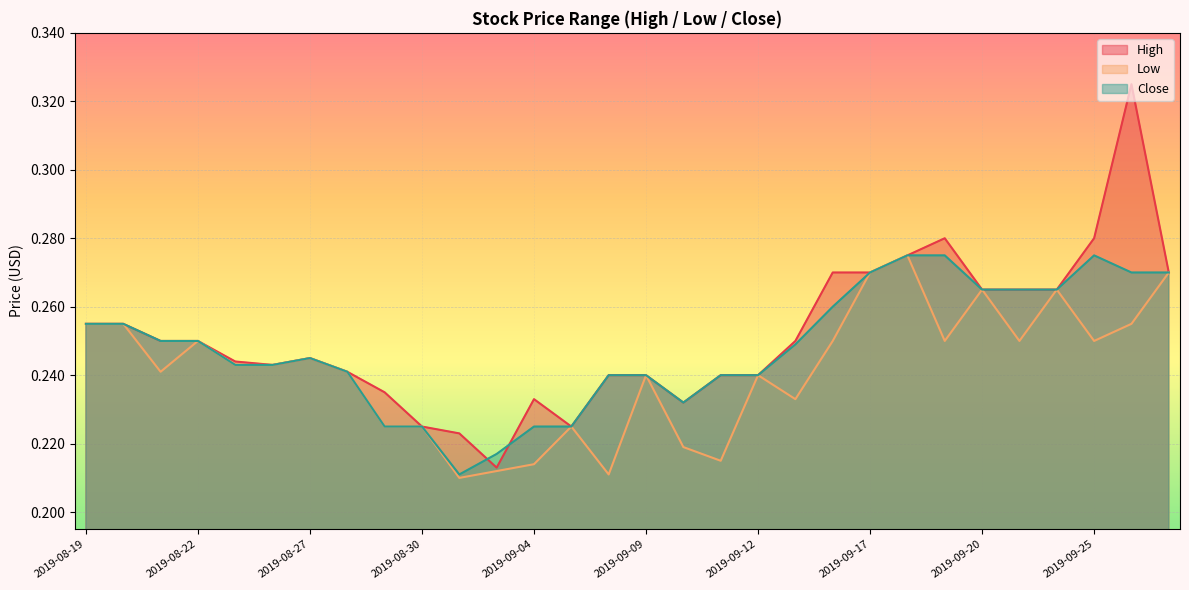

How many data points does each series have?

30